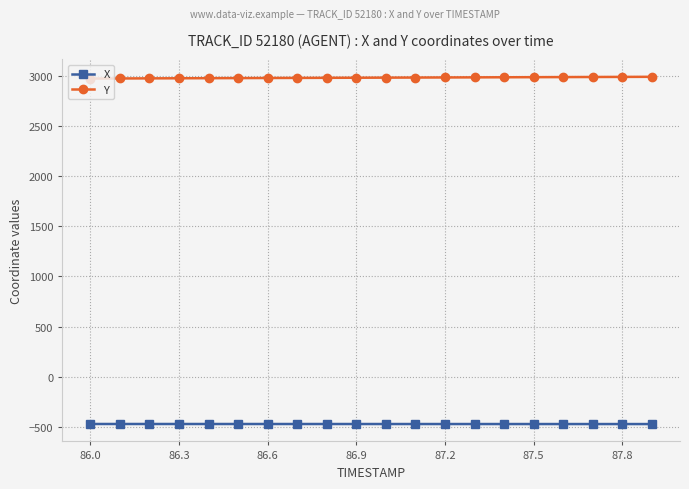

What is the minimum value shown in the chart?

-471.4